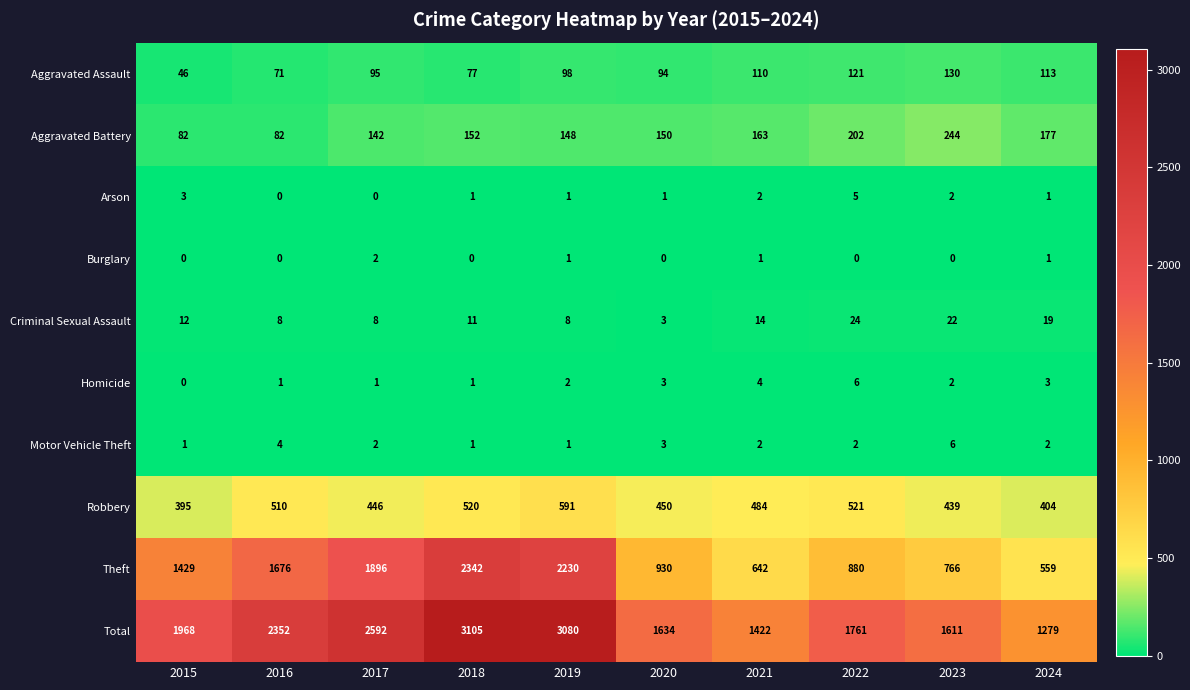

At how many categories does at least one series exceed 2749?

2